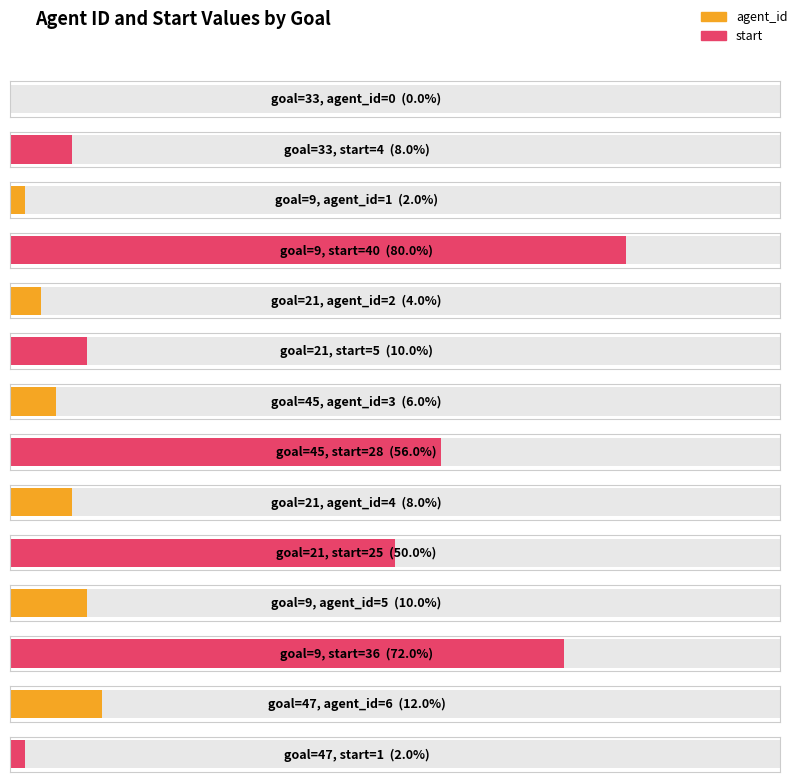

Count the number of categories in the chart.

7